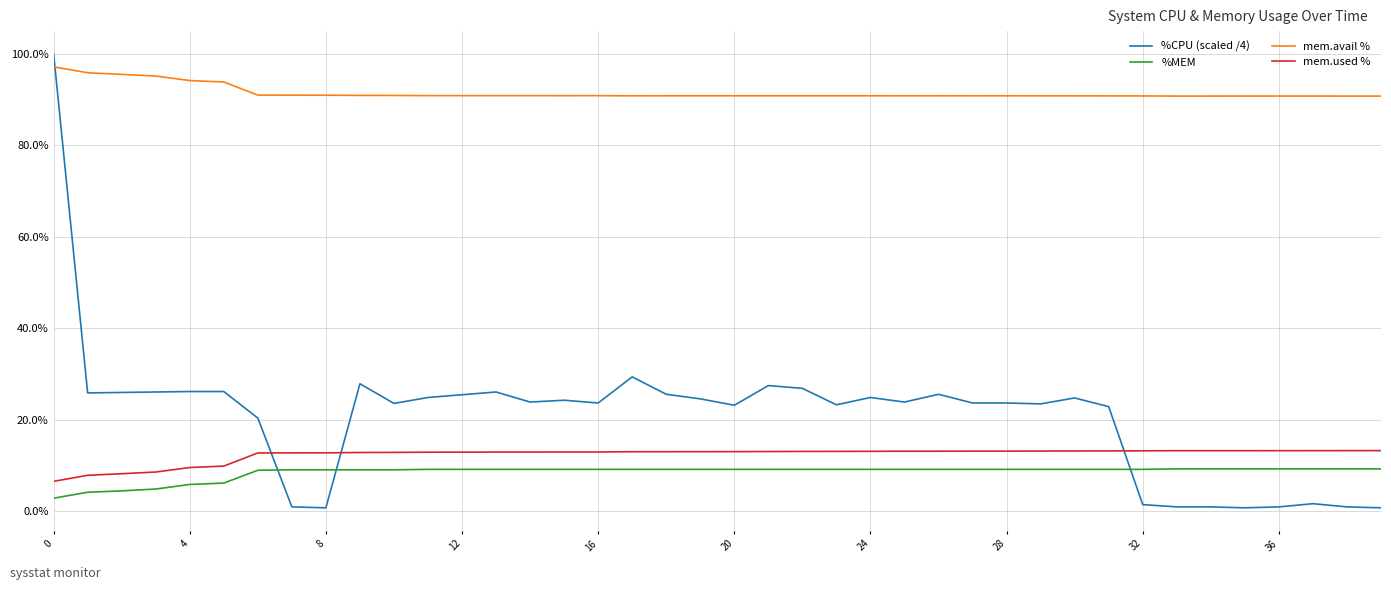

At how many categories does at least one series exceed 61?

40